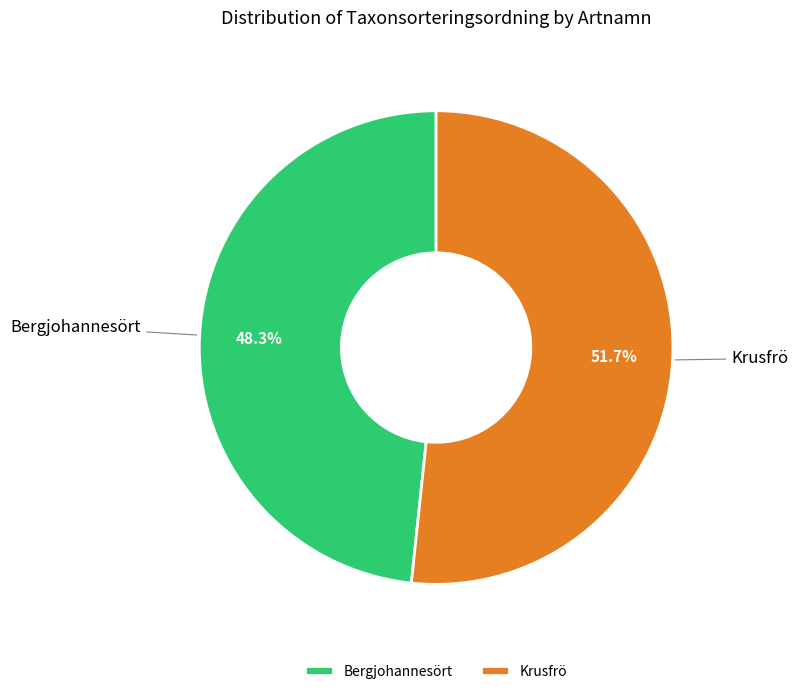

What is the total percentage of Bergjohannesört and Krusfrö?

100.0%